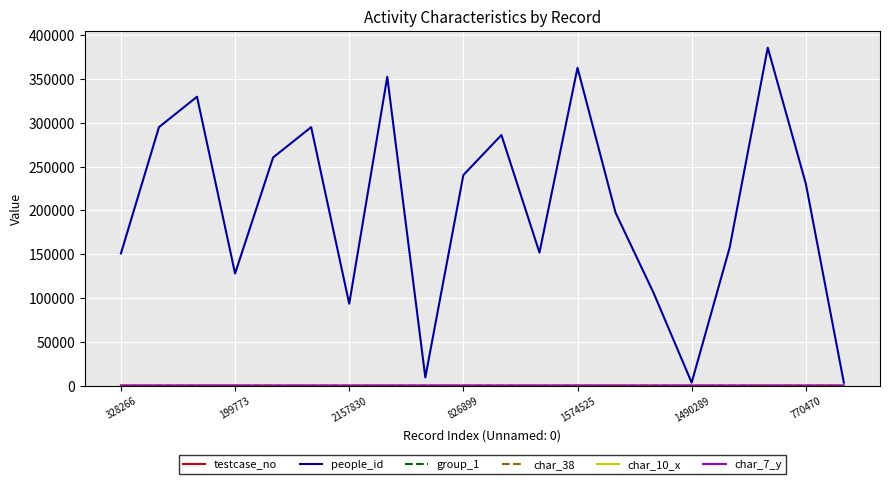

Which series has the largest total across all categories?

people_id